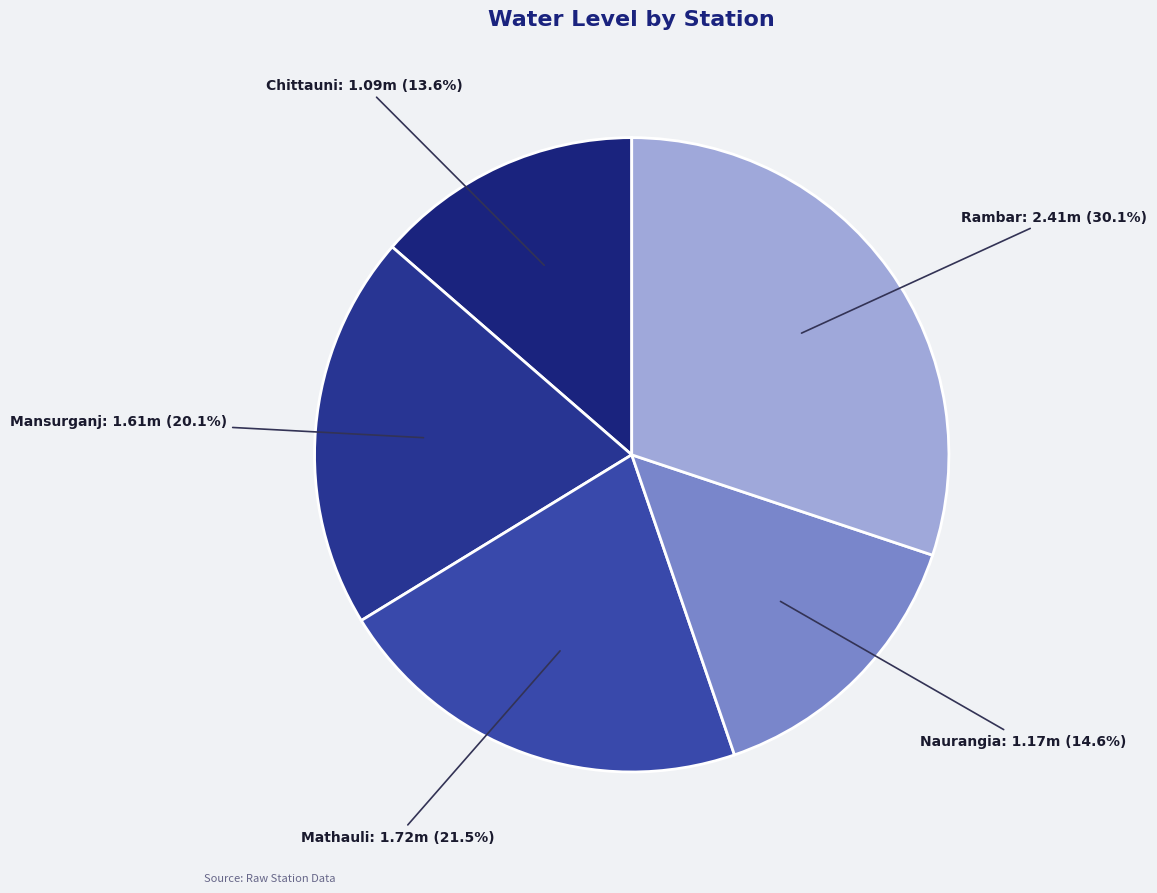

Does Chittauni account for over 50% of the chart?

No